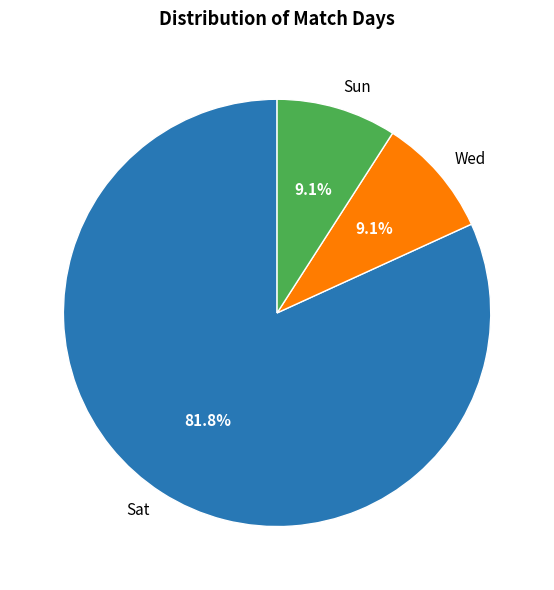

To the nearest percent, what portion does Sat represent?

82%